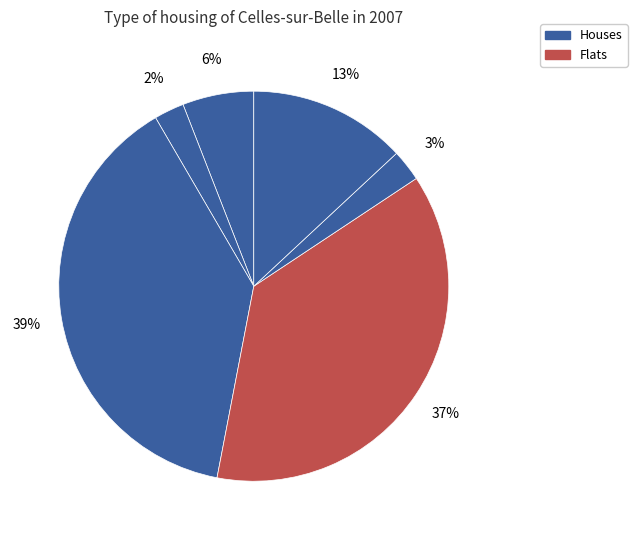

How many slices are in this pie chart?

6